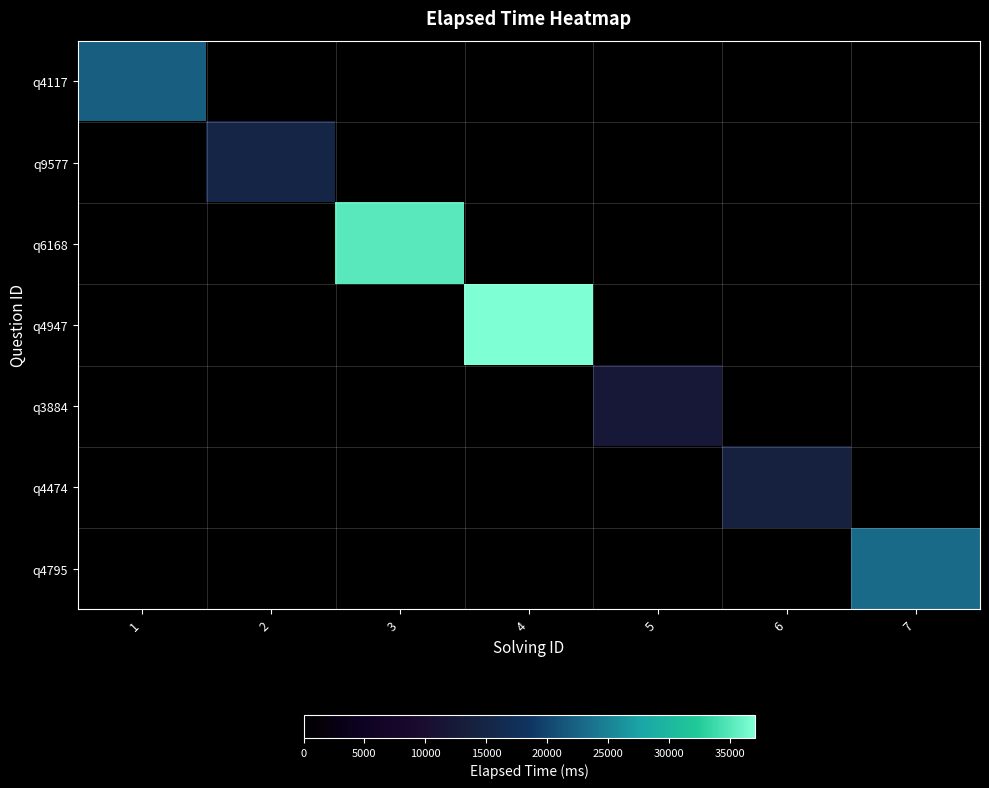

Count the number of data series in this chart.

7